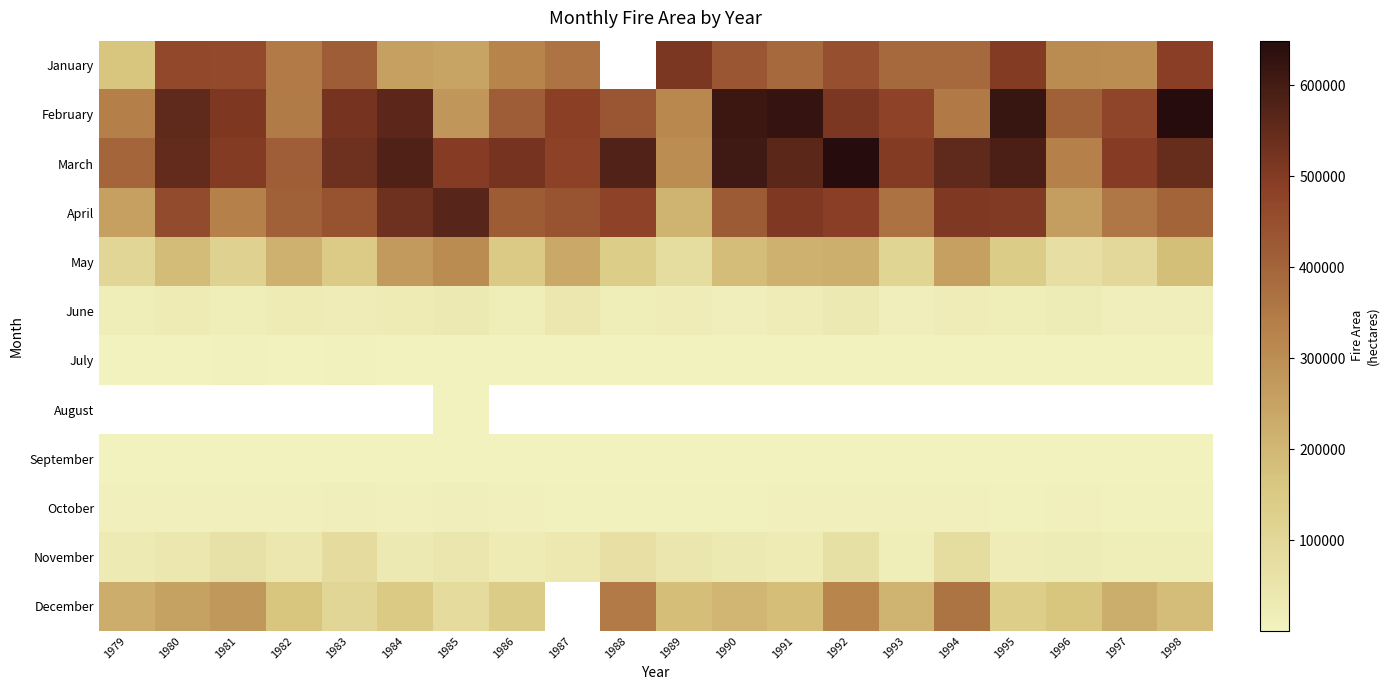

How many data points in January are less than 390474?

10